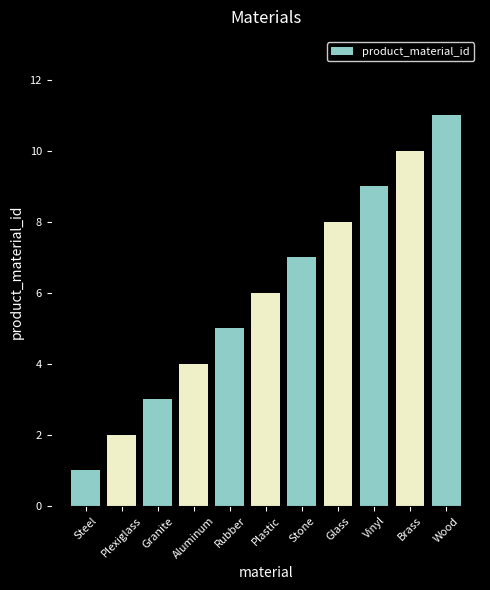

Read the value at Granite.

3